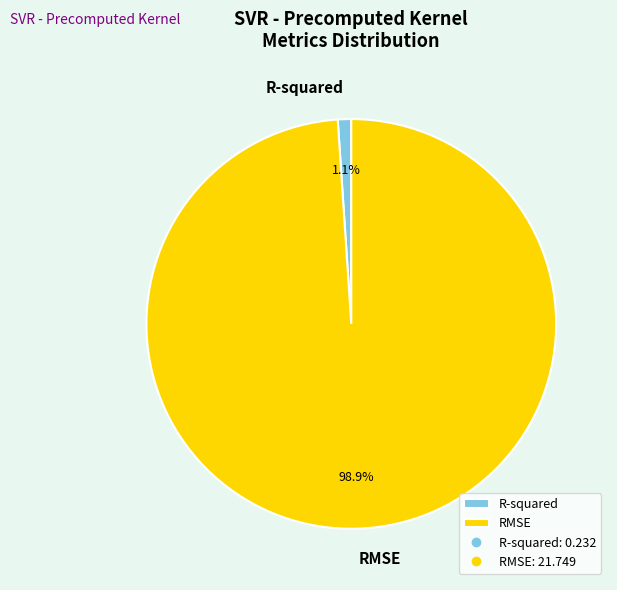

Do R-squared and RMSE together represent more than half of the pie?

Yes